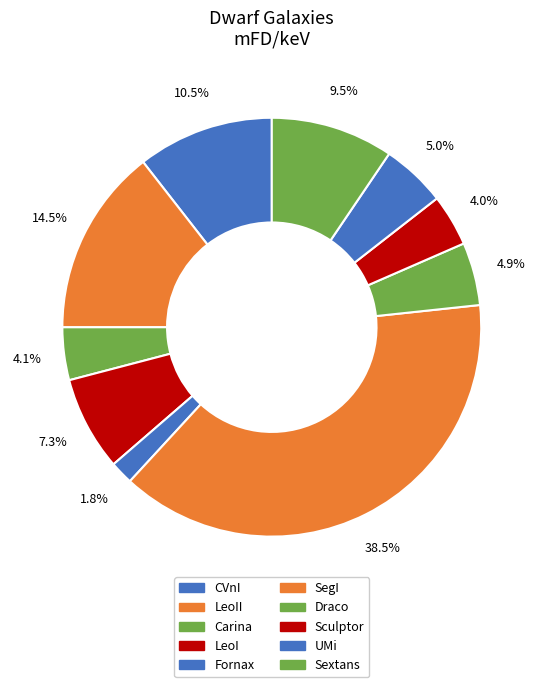

How many segments does this pie chart have?

10